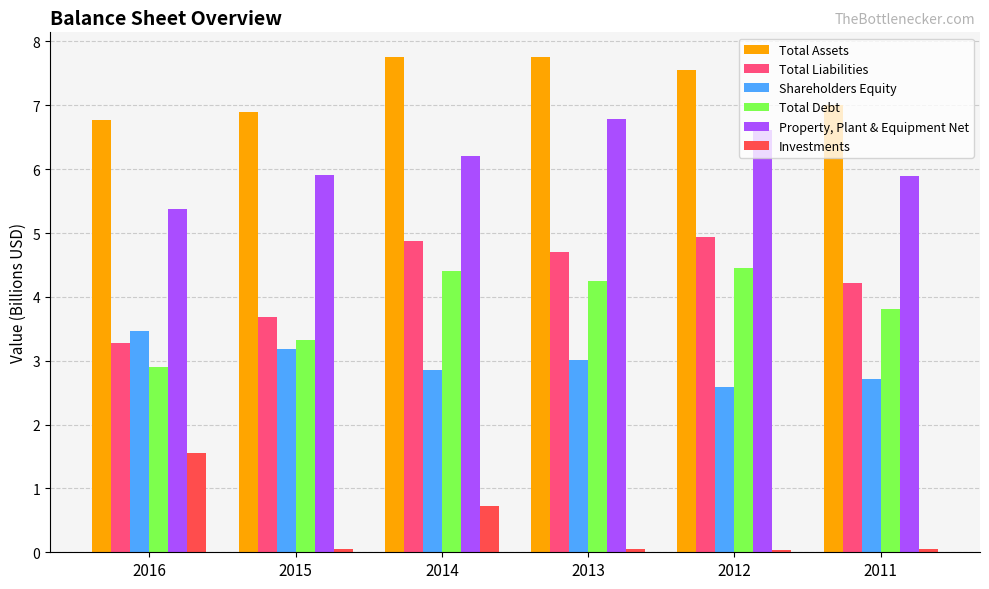

Is it true that Property, Plant & Equipment Net equals 2.9 at 2011?

False